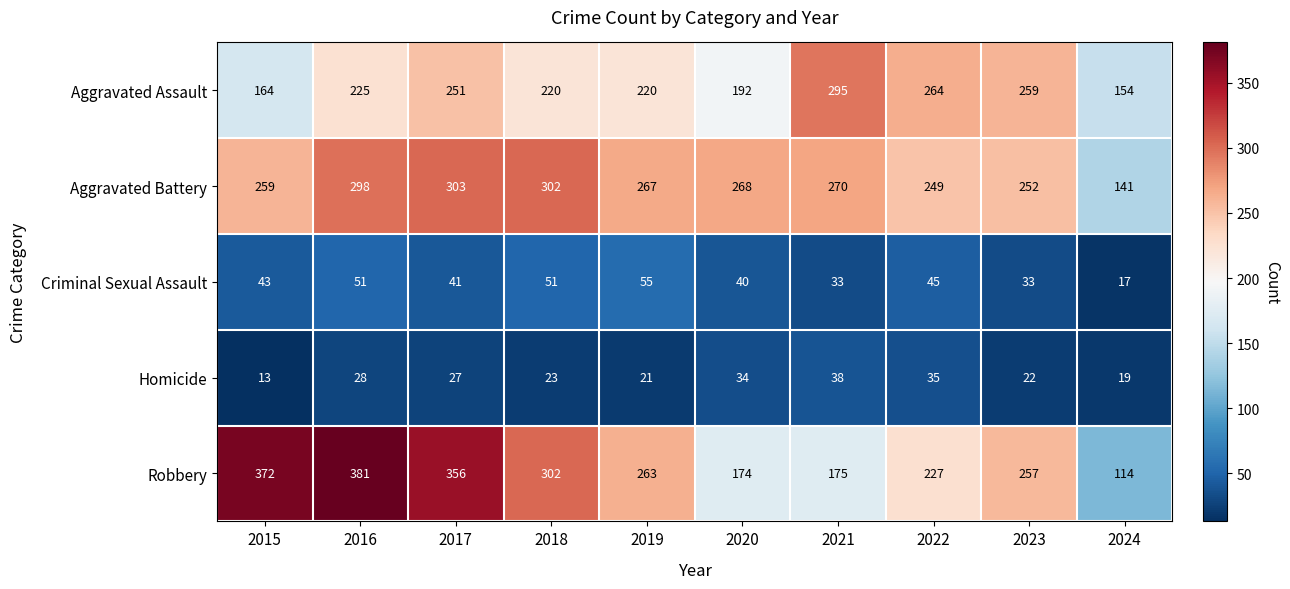

Is it true that Criminal Sexual Assault equals 31 at 2016?

False